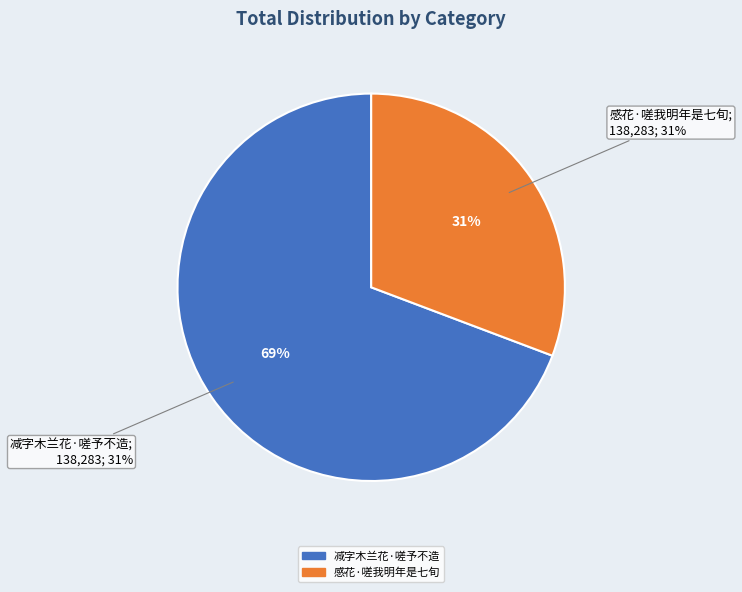

Is it true that 感花·嗟我明年是七旬 is 18% of the pie?

False